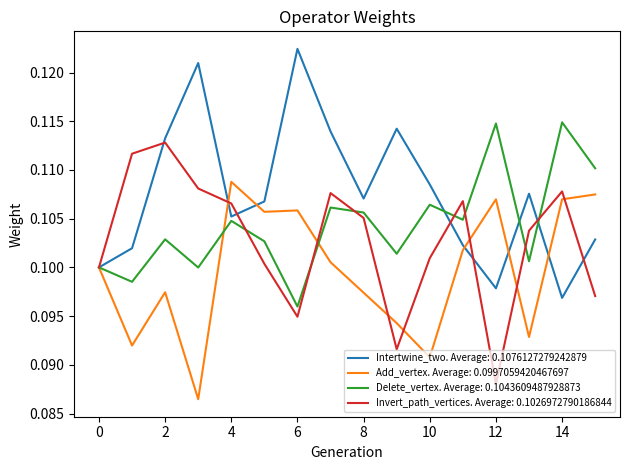

Which series has the largest total across all categories?

Intertwine_two. Average: 0.1076127279242879